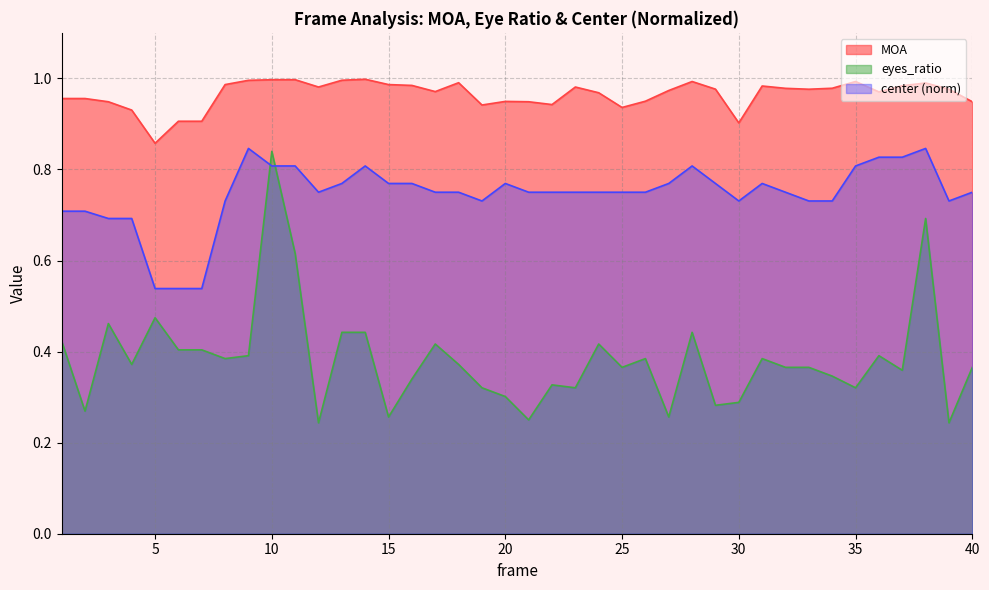

The MOA series shows 0.3 at 19. True or false?

False